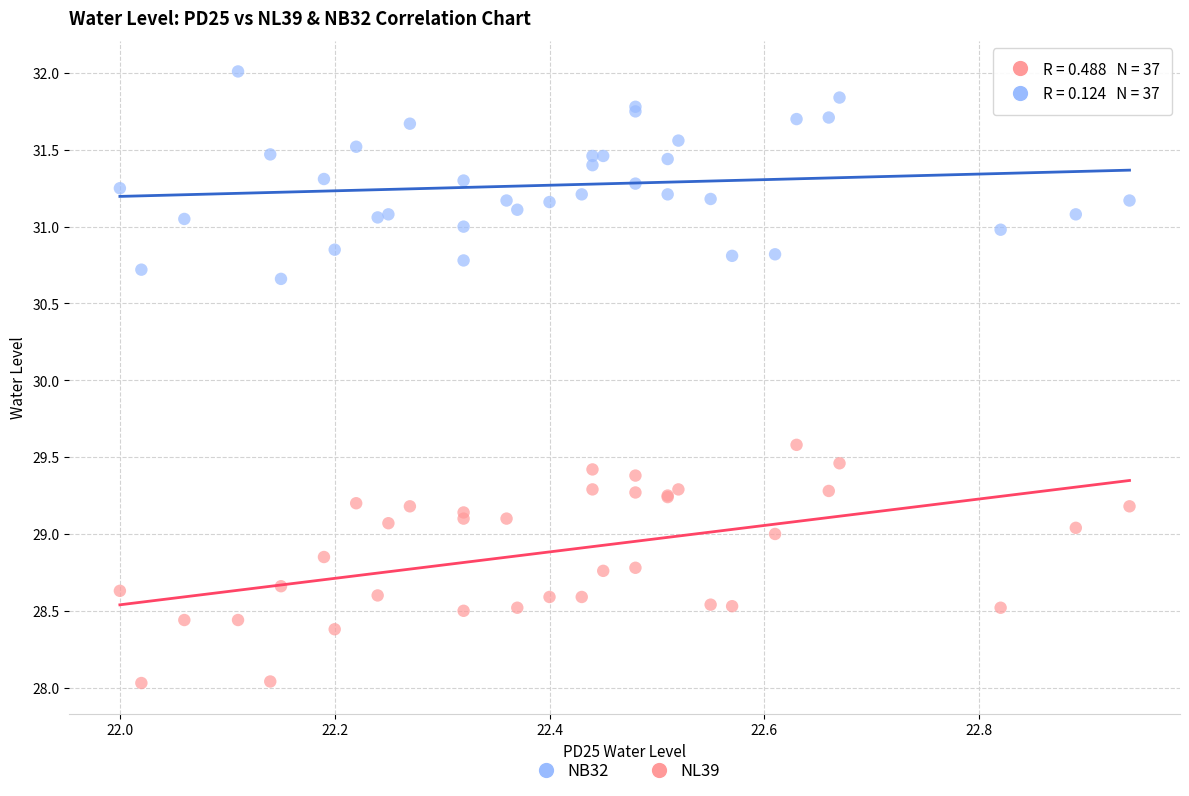

Which series contains the highest Y value?

NB32